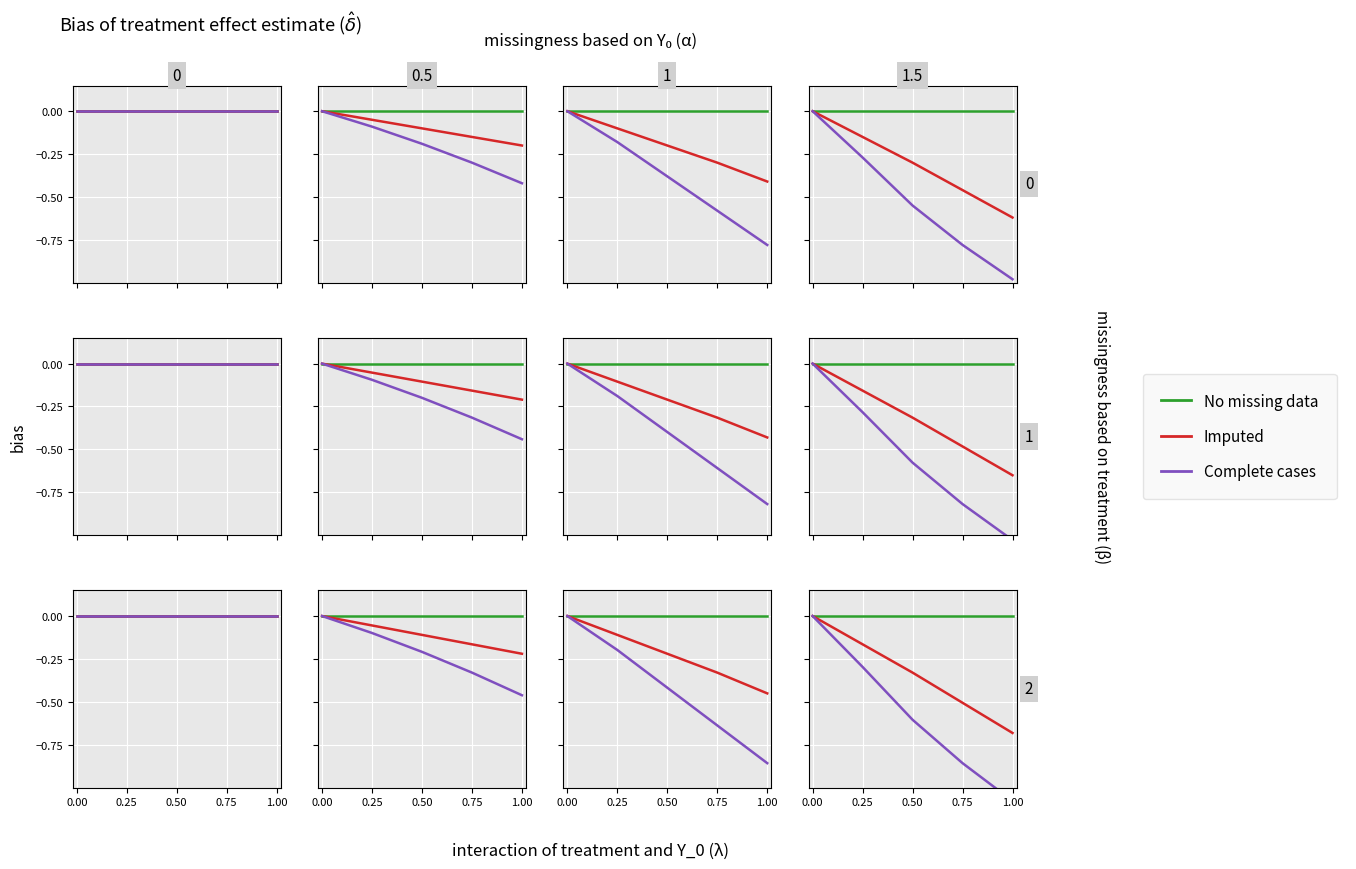

True or false: No missing data and Complete cases cross at least once.

False